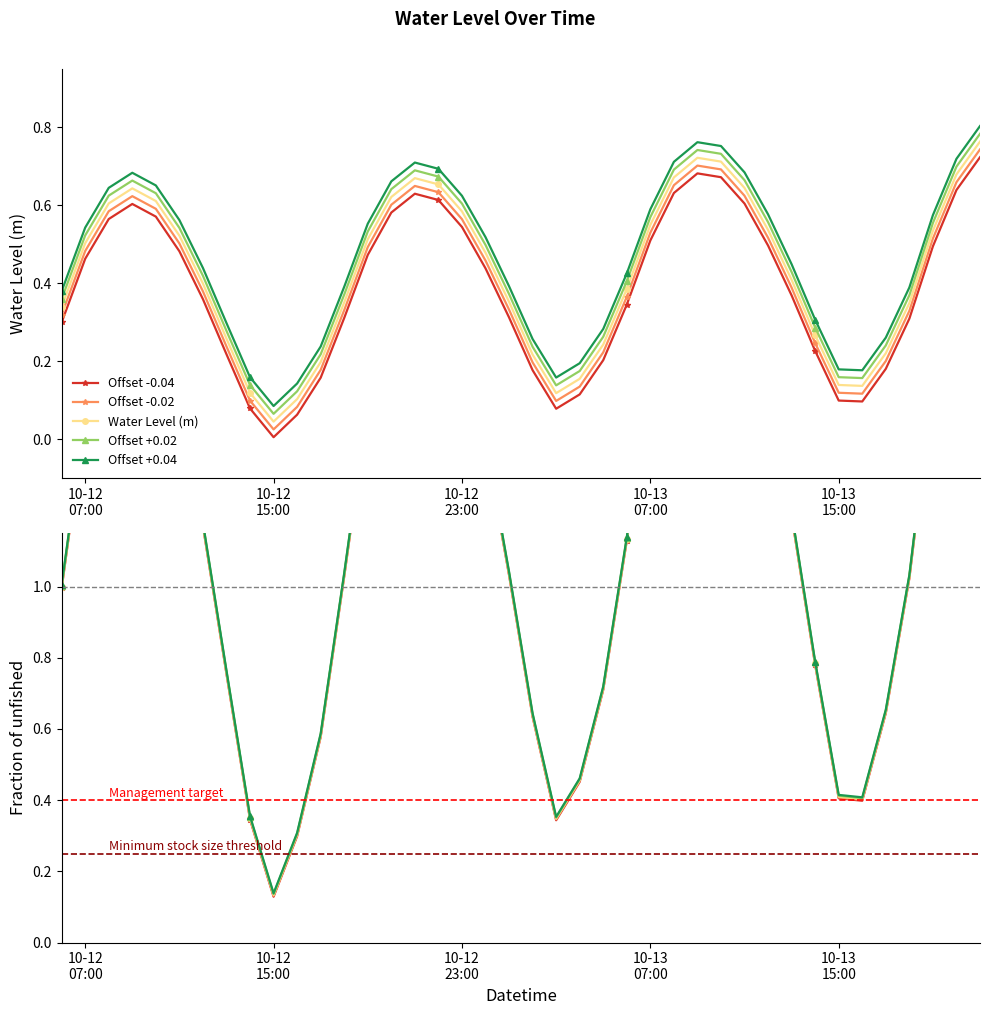

What is the label of the 21st point from the right?

2023-10-13 01:00:00